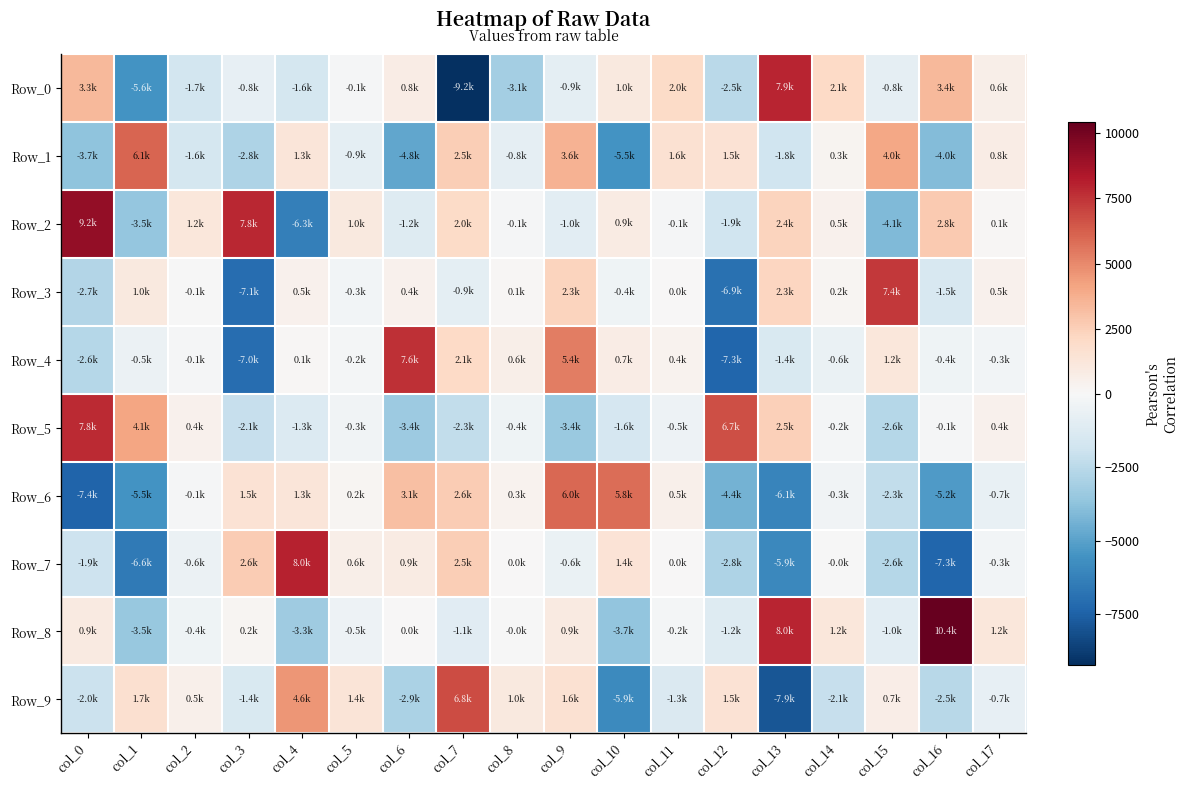

Which series has the widest spread of values?

Row_0